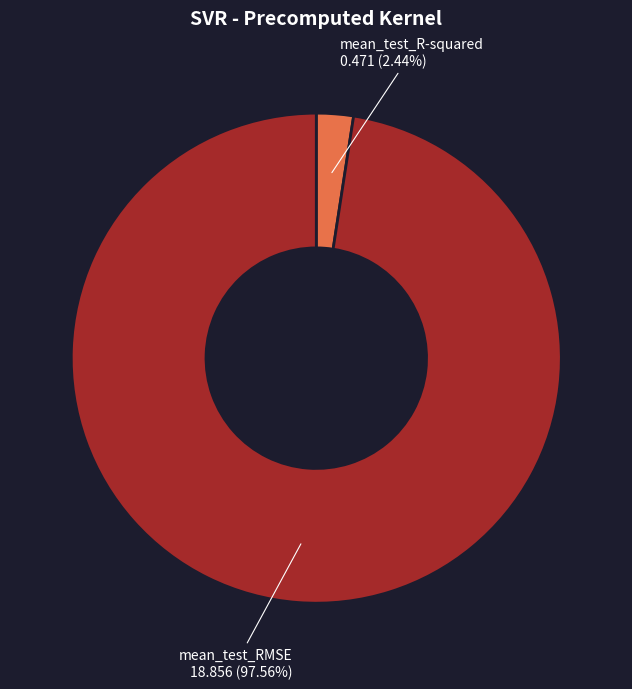

Does any single category account for the majority?

Yes